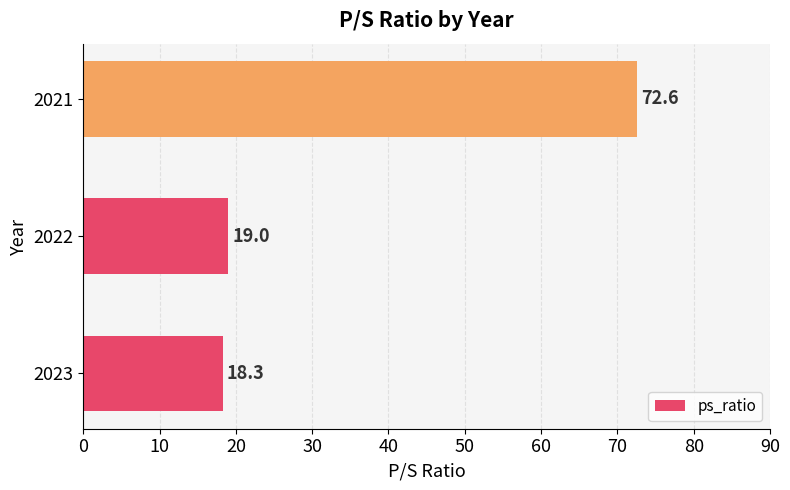

What is the greatest value displayed?

72.6